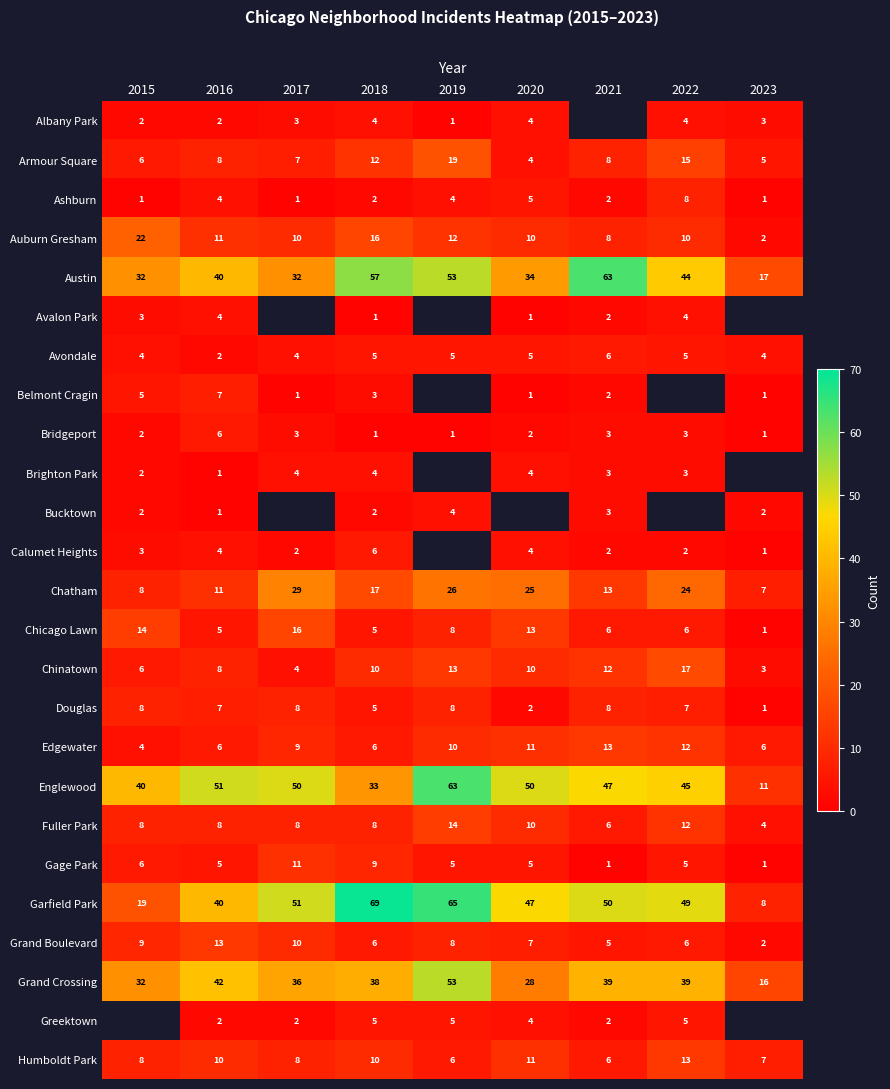

True or false: Humboldt Park has a value of 6 at 2019.

True